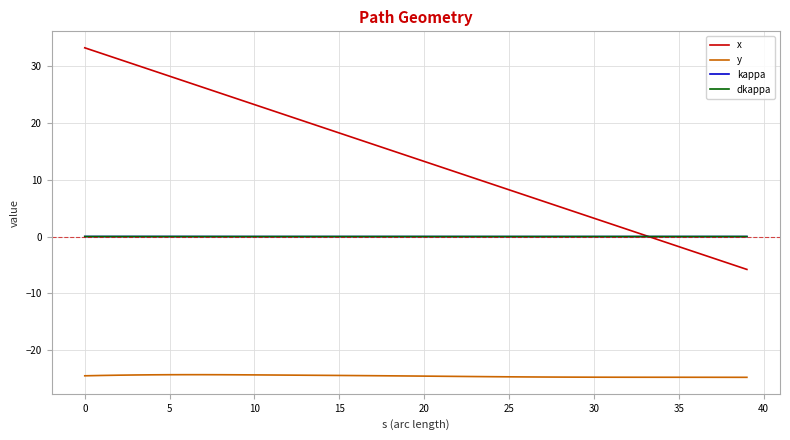

What is the sum of all y values?

-982.3